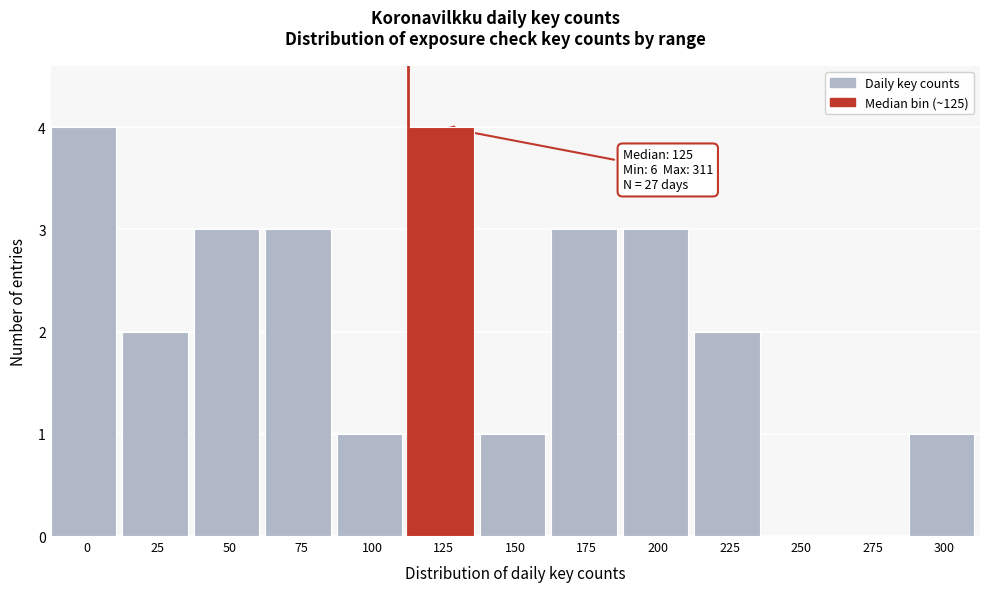

Reading left to right, transcribe all the data shown in this chart.

0=4	25=2	50=3	75=3	100=1	125=4	150=1	175=3	200=3	225=2	250=0	275=0	300=1